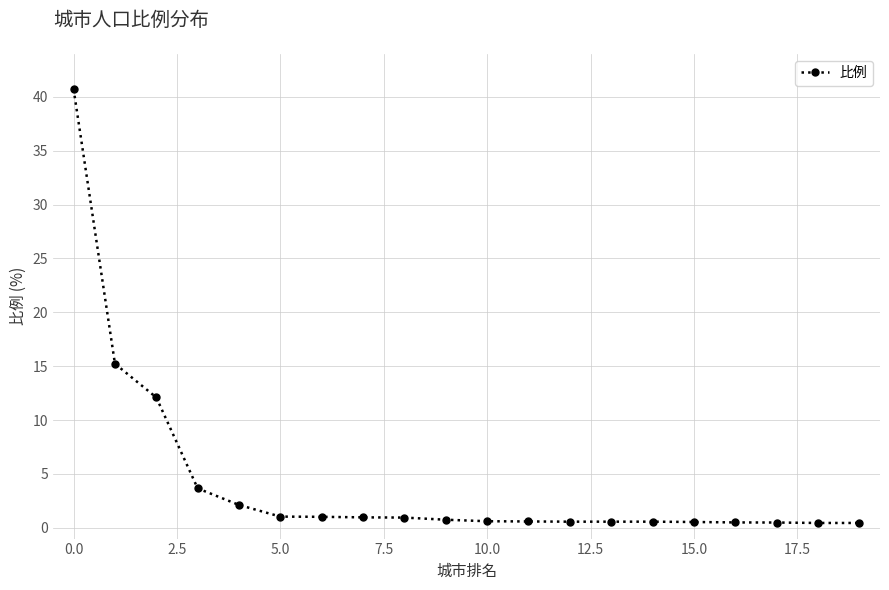

What is the value of the 6th point from the left?

1.0